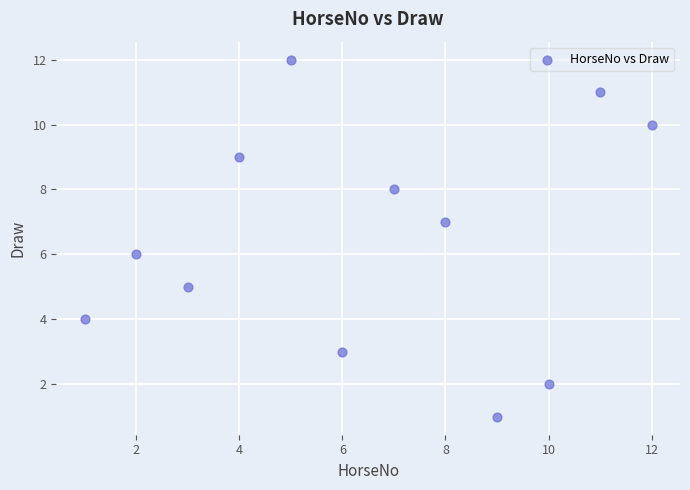

What is the range of X values (max minus min)?

11